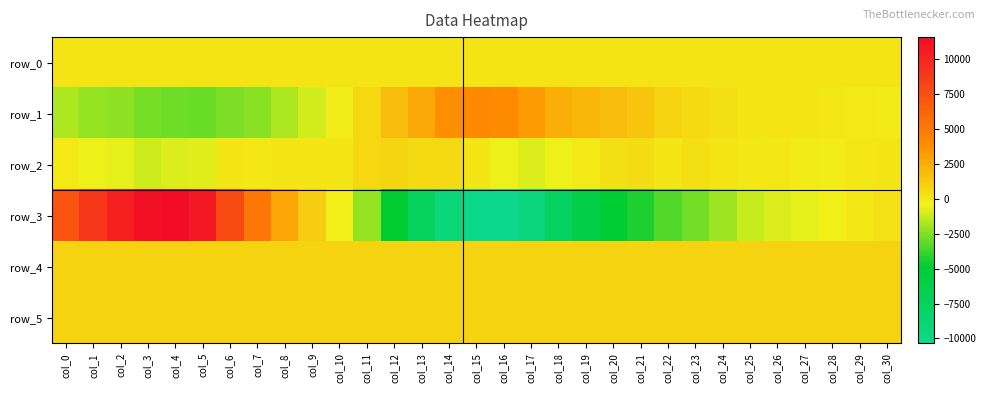

Which series has the largest range (max minus min)?

row_3